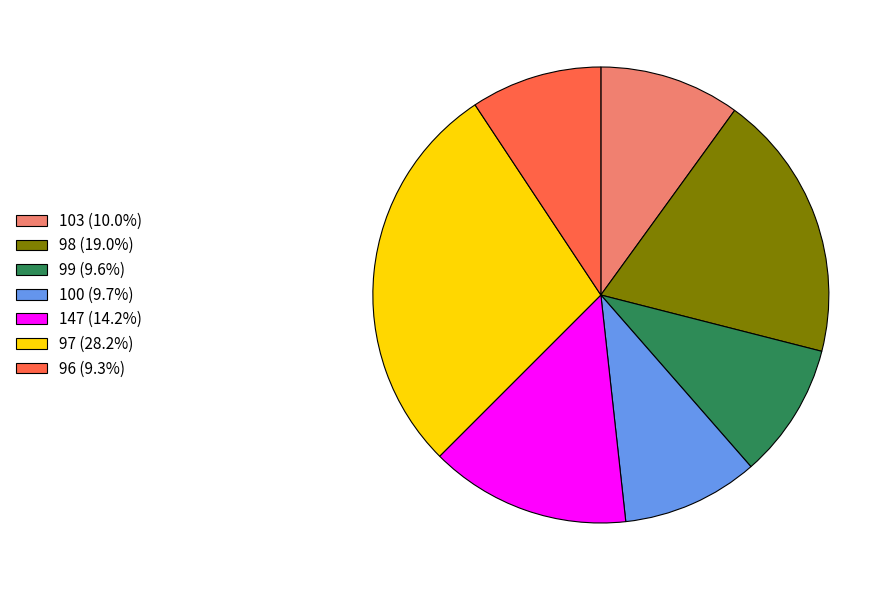

What is the ratio of the value at 99 (9.6%) to the value at 147 (14.2%)?

0.7